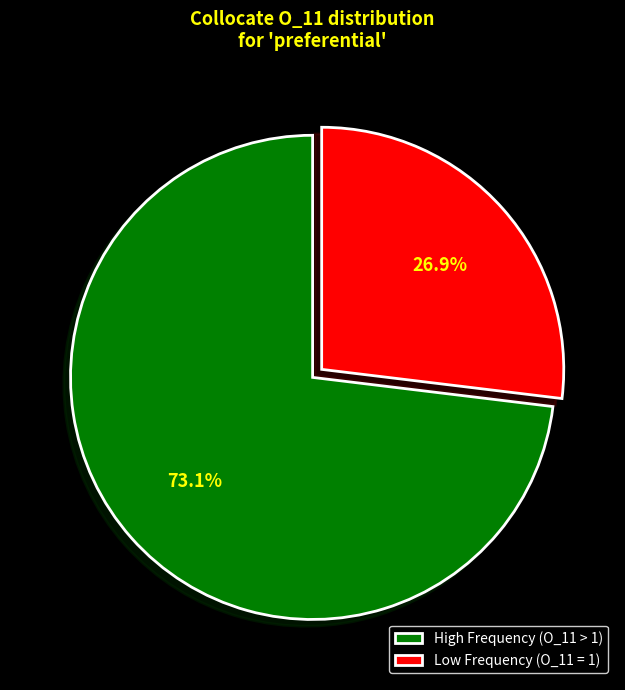

Count the number of slices in the pie.

2